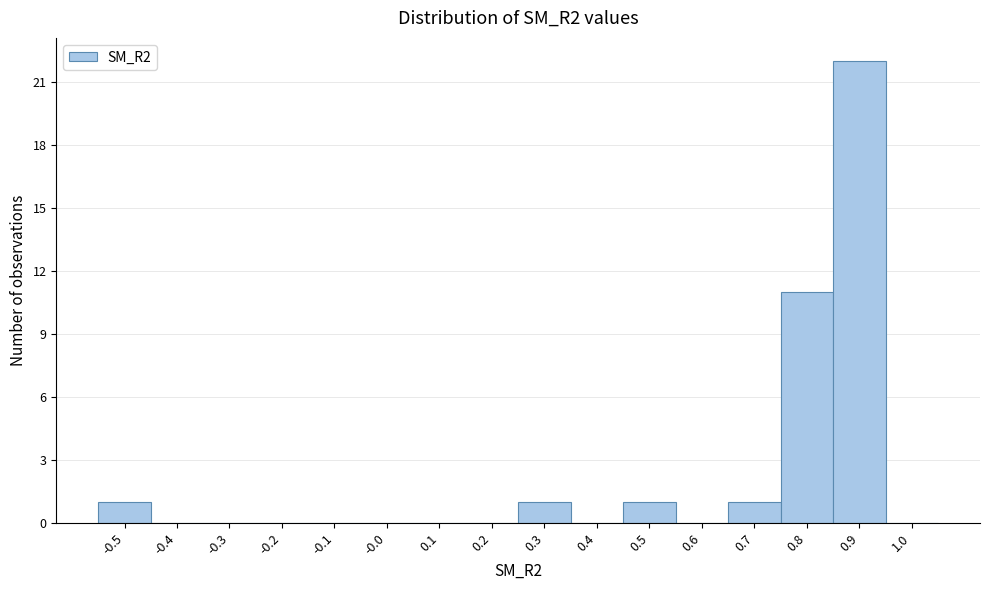

Reading left to right, extract all data points from this chart.

-0.5=1	-0.4=0	-0.3=0	-0.2=0	-0.1=0	-0.0=0	0.1=0	0.2=0	0.3=1	0.4=0	0.5=1	0.6=0	0.7=1	0.8=11	0.9=22	1.0=0